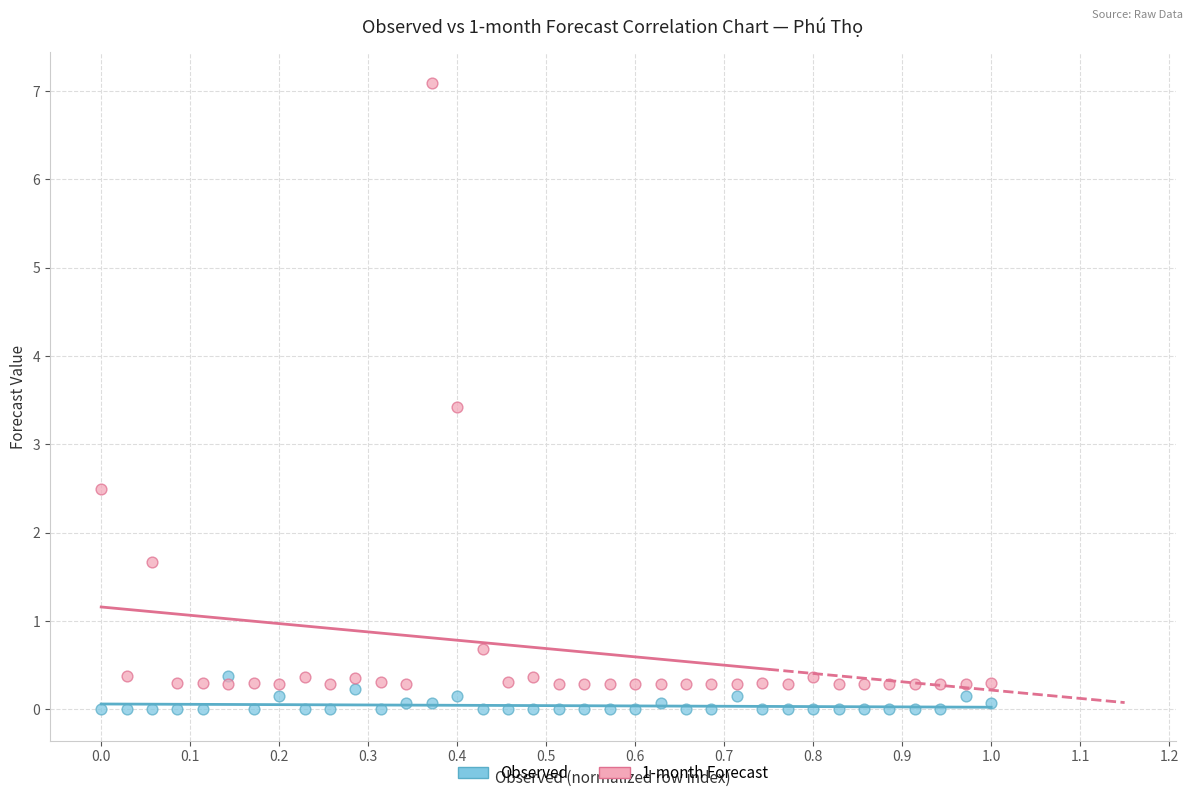

Across all data points, what is the range of Y values (max minus min)?

7.1